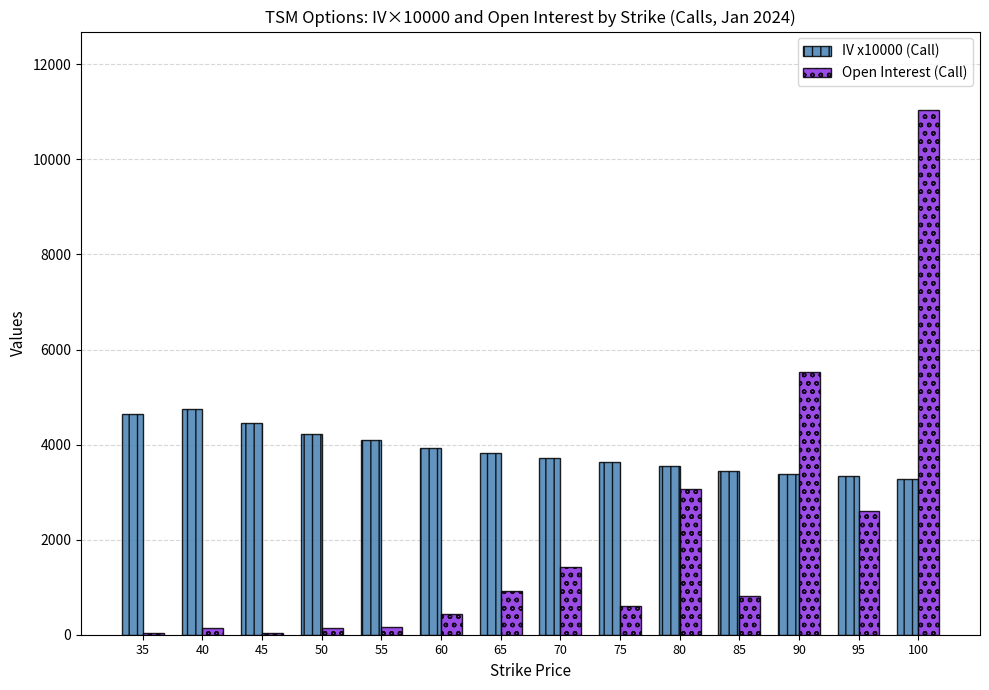

Which series has the largest total across all categories?

IV x10000 (Call)